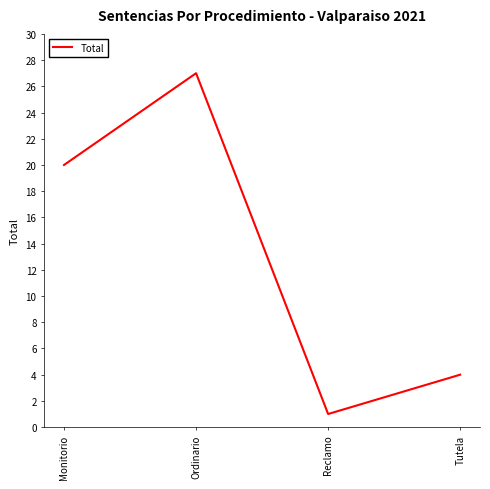

How many interior local valleys (lower than both neighbors) does the data have?

1